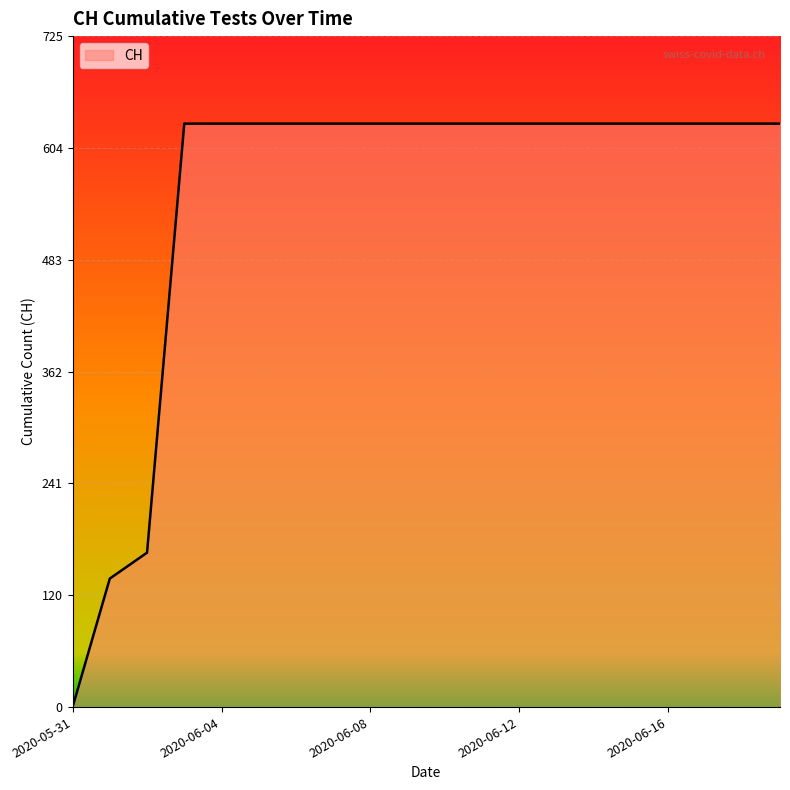

What is the maximum value shown in the chart?

631